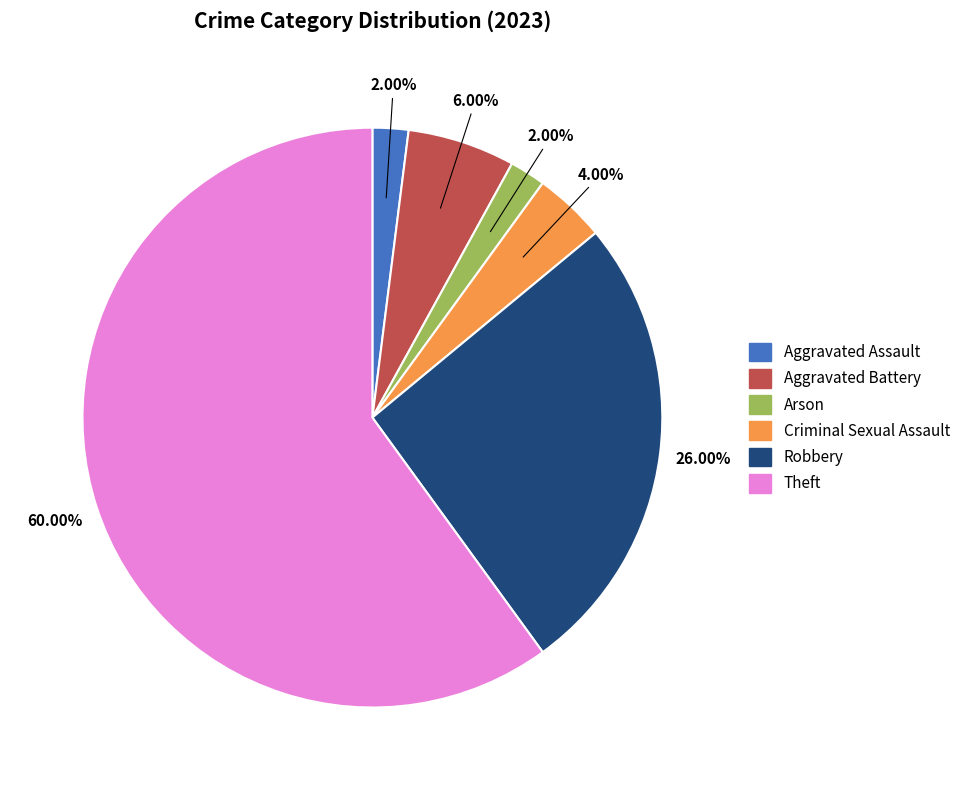

Which has a higher value, Aggravated Assault or Criminal Sexual Assault?

Criminal Sexual Assault